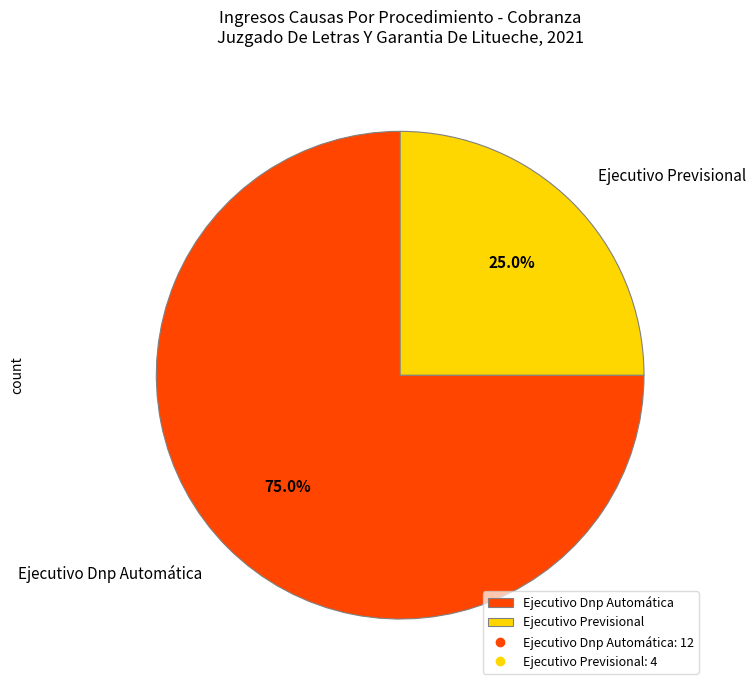

Do Ejecutivo Previsional and Ejecutivo Dnp Automática together represent more than half of the pie?

Yes